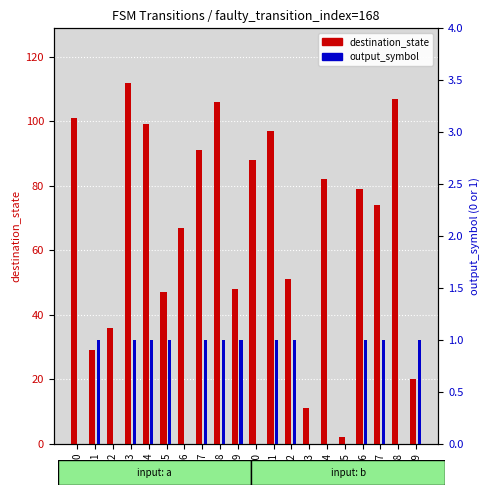

At how many categories does at least one series exceed 21?

17